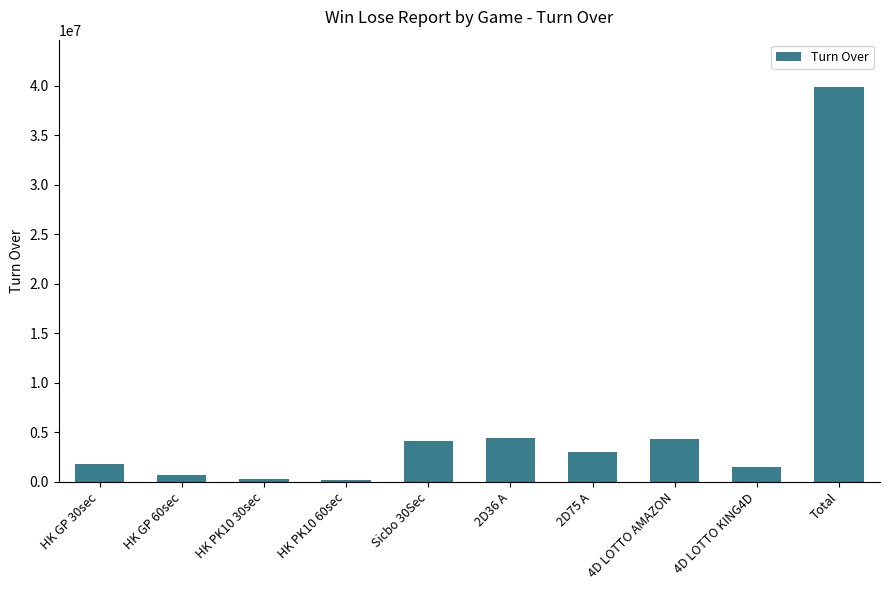

What is the maximum value shown in the chart?

39888402